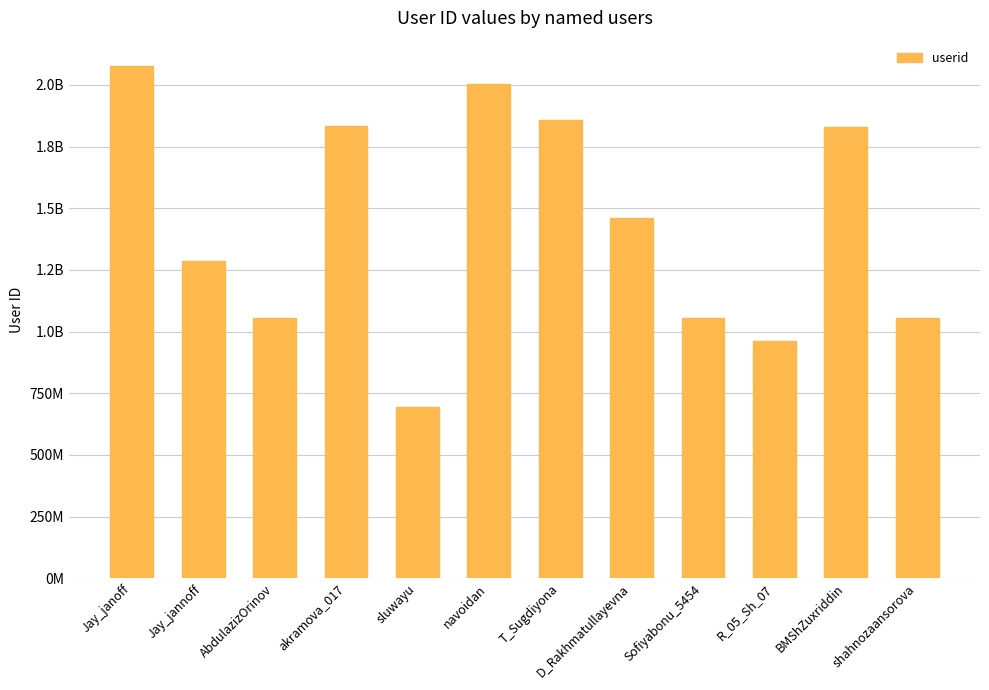

How many bars are there in total?

12